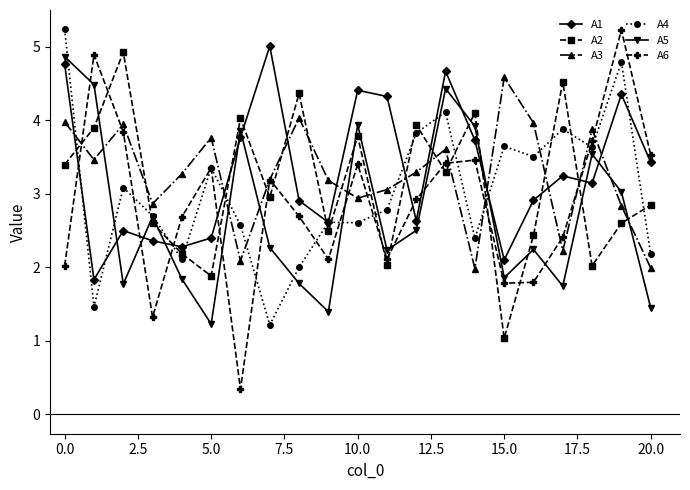

What is the value of the A5 point at the 2nd from the left?

4.5